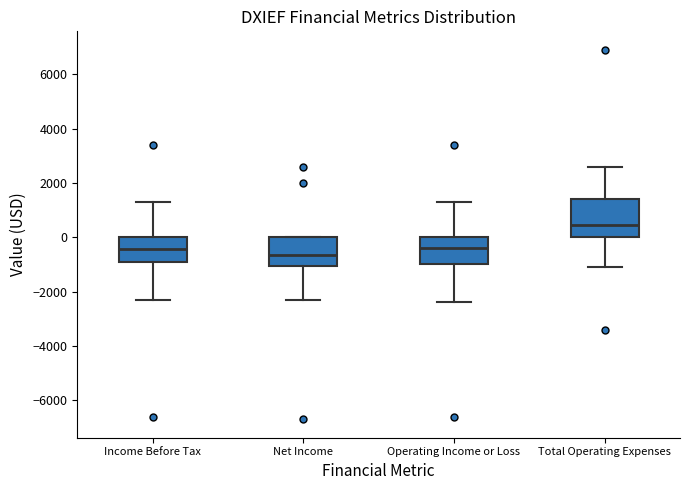

Reading left to right, transcribe this box plot: for each box, give where its median line is, the range the box spans, and where its two whiskers end, as read against the y-axis. The values are not printed on the chart, so give them approximately, as read against the axis.

Income Before Tax: median -400, box -1000 to 0, whiskers -2200 to 1400
Net Income: median -600, box -1000 to 0, whiskers -2200 to 0
Operating Income or Loss: median -400, box -1000 to 0, whiskers -2400 to 1400
Total Operating Expenses: median 400, box 0 to 1400, whiskers -1000 to 2600